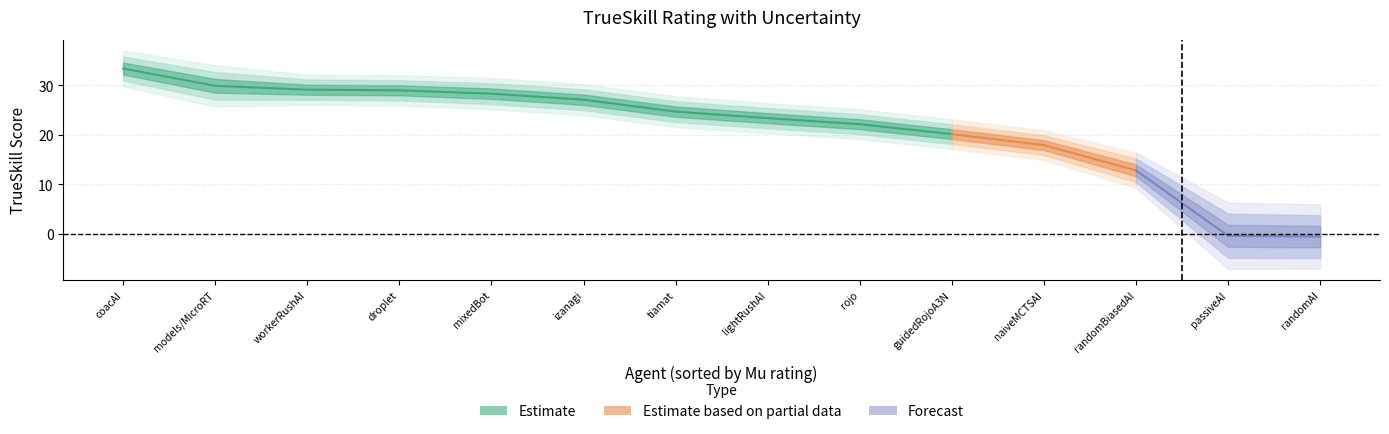

True or false: mu and trueskill intersect in this chart.

False